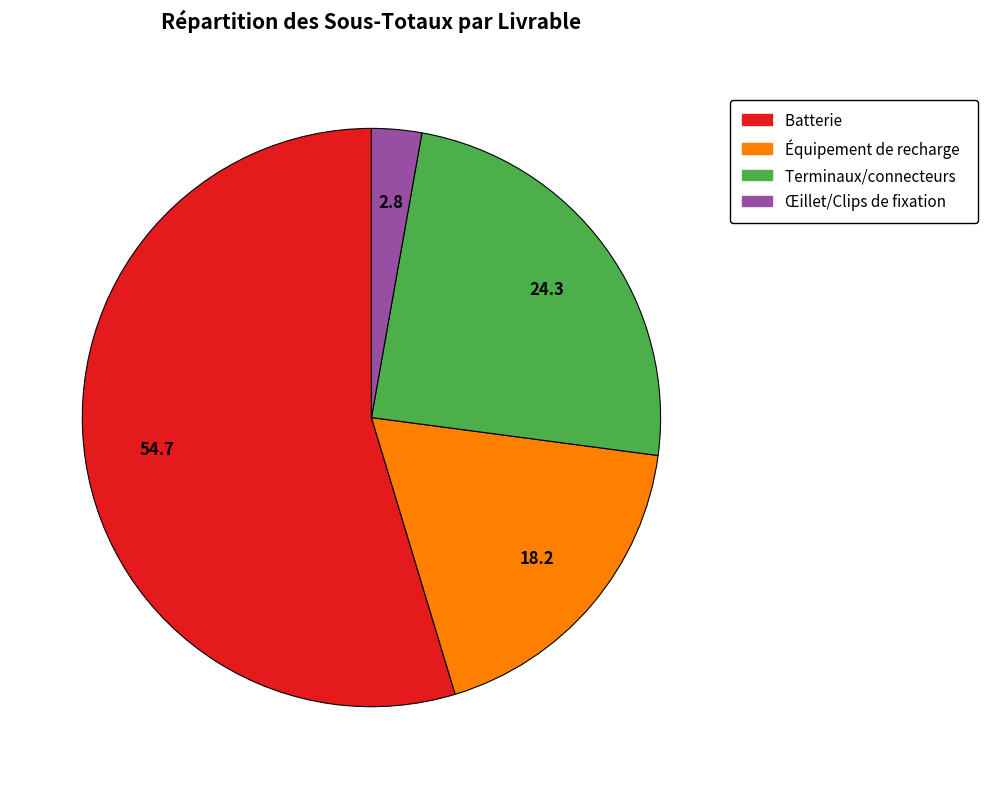

The Équipement de recharge slice represents 18% of the pie. True or false?

True